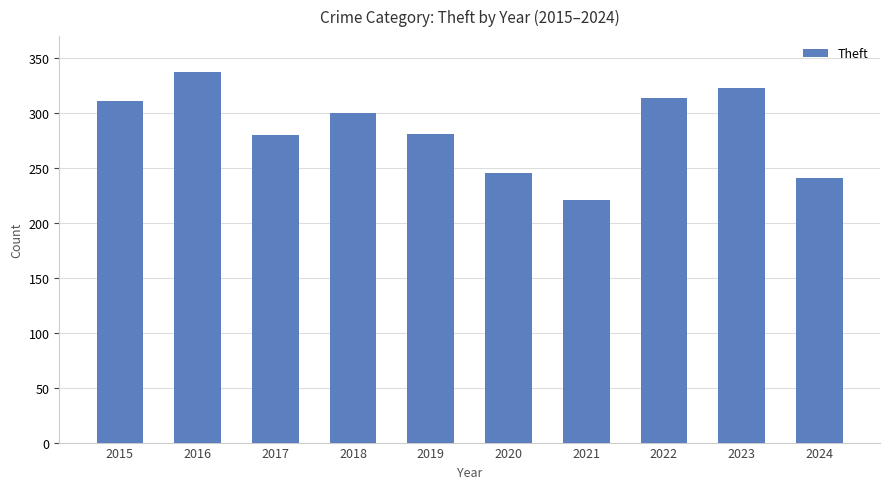

What is the approximate value at 2018, to the nearest 5?

300